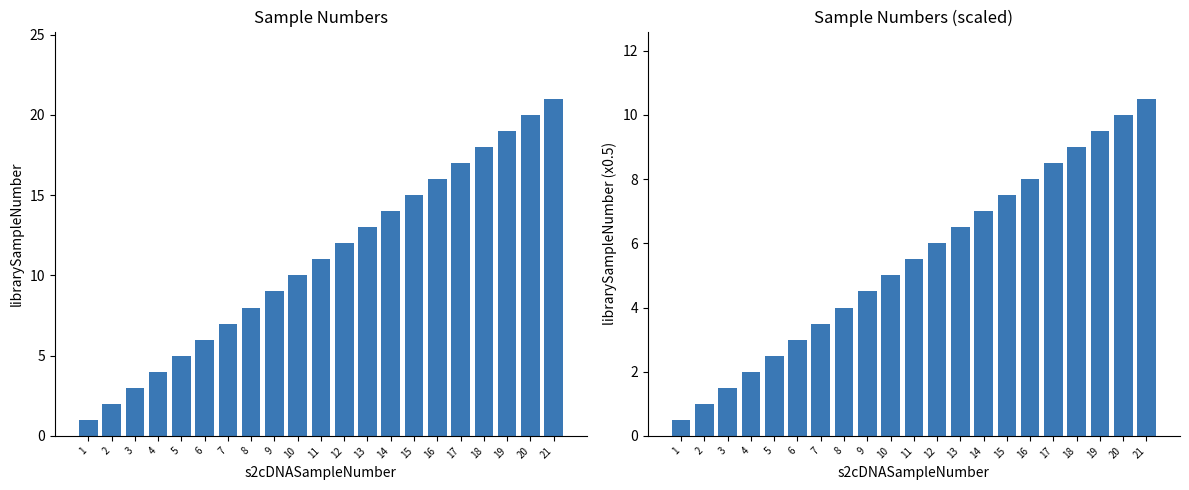

What is the difference between the maximum and minimum values in the librarySampleNumber series?

20.0